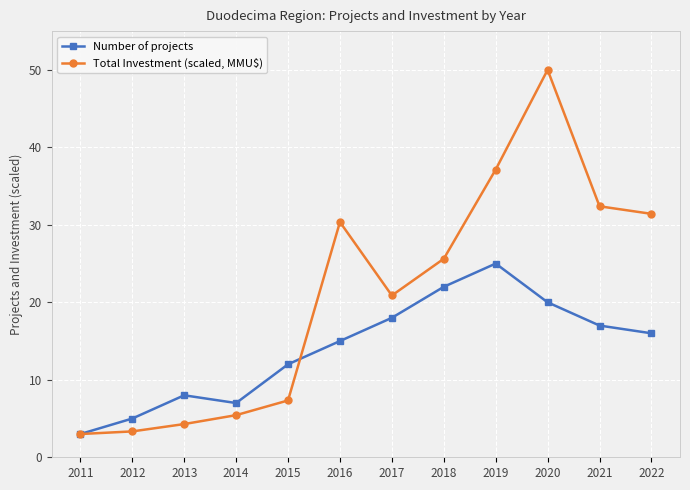

After their last crossing, which series has the higher values: Total Investment (scaled, MMU$) or Number of projects?

Total Investment (scaled, MMU$)